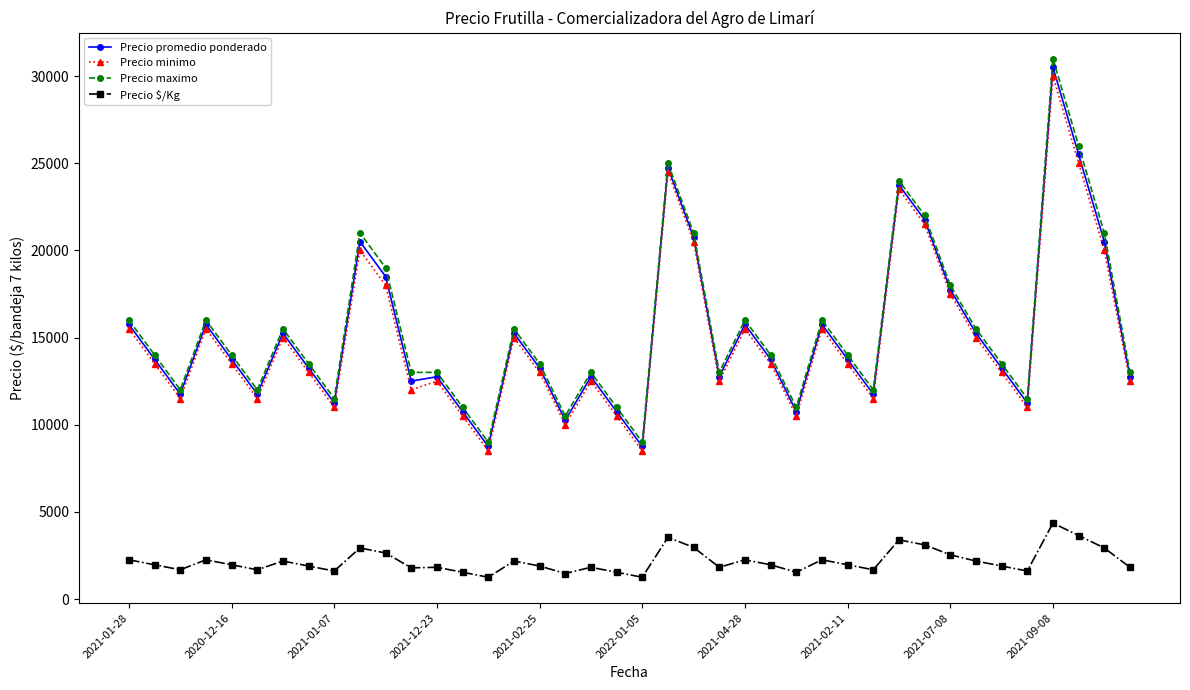

What is the sum of all Precio $/Kg values?

87002